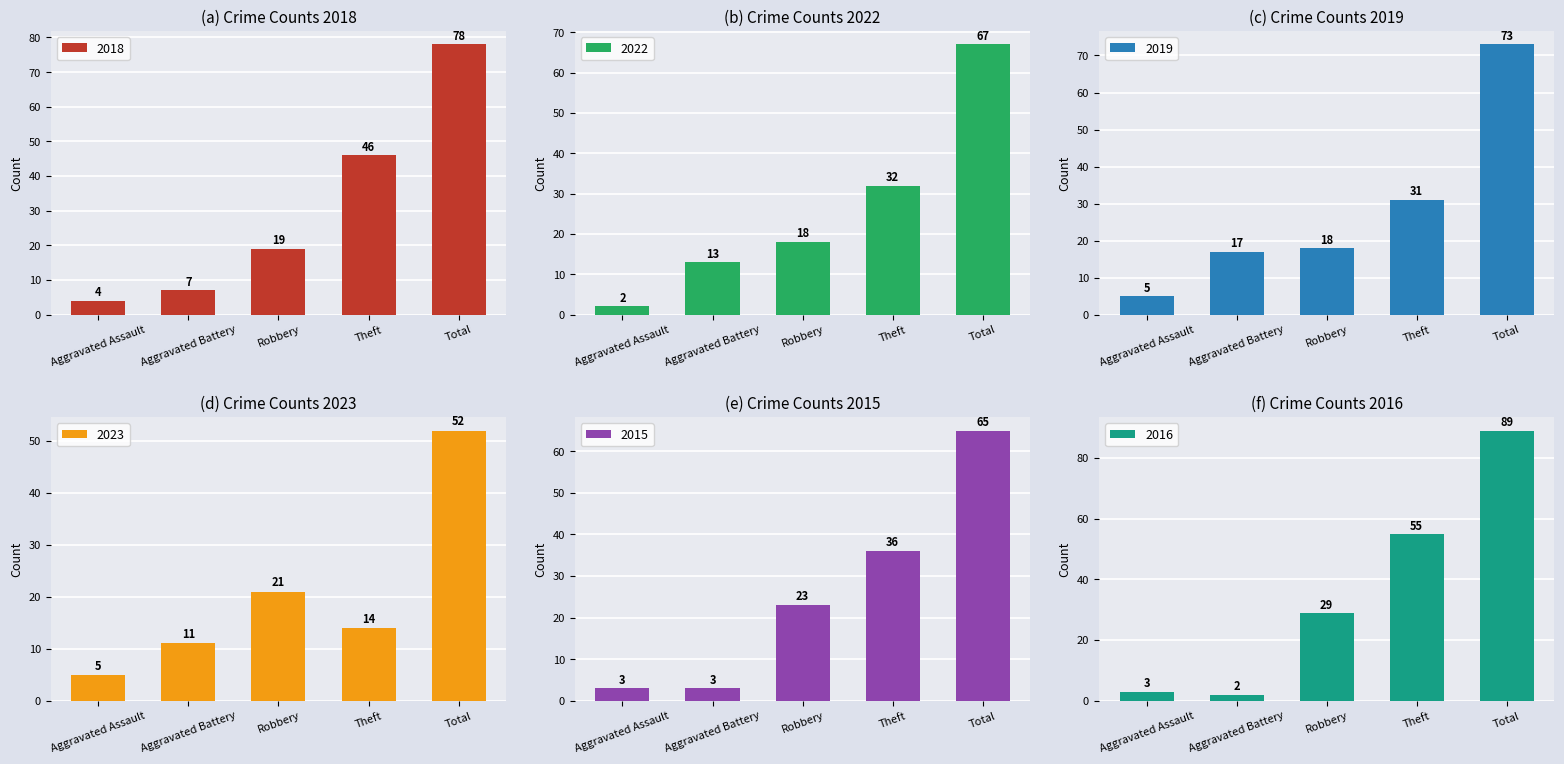

At which label does 2016 reach its peak?

Total